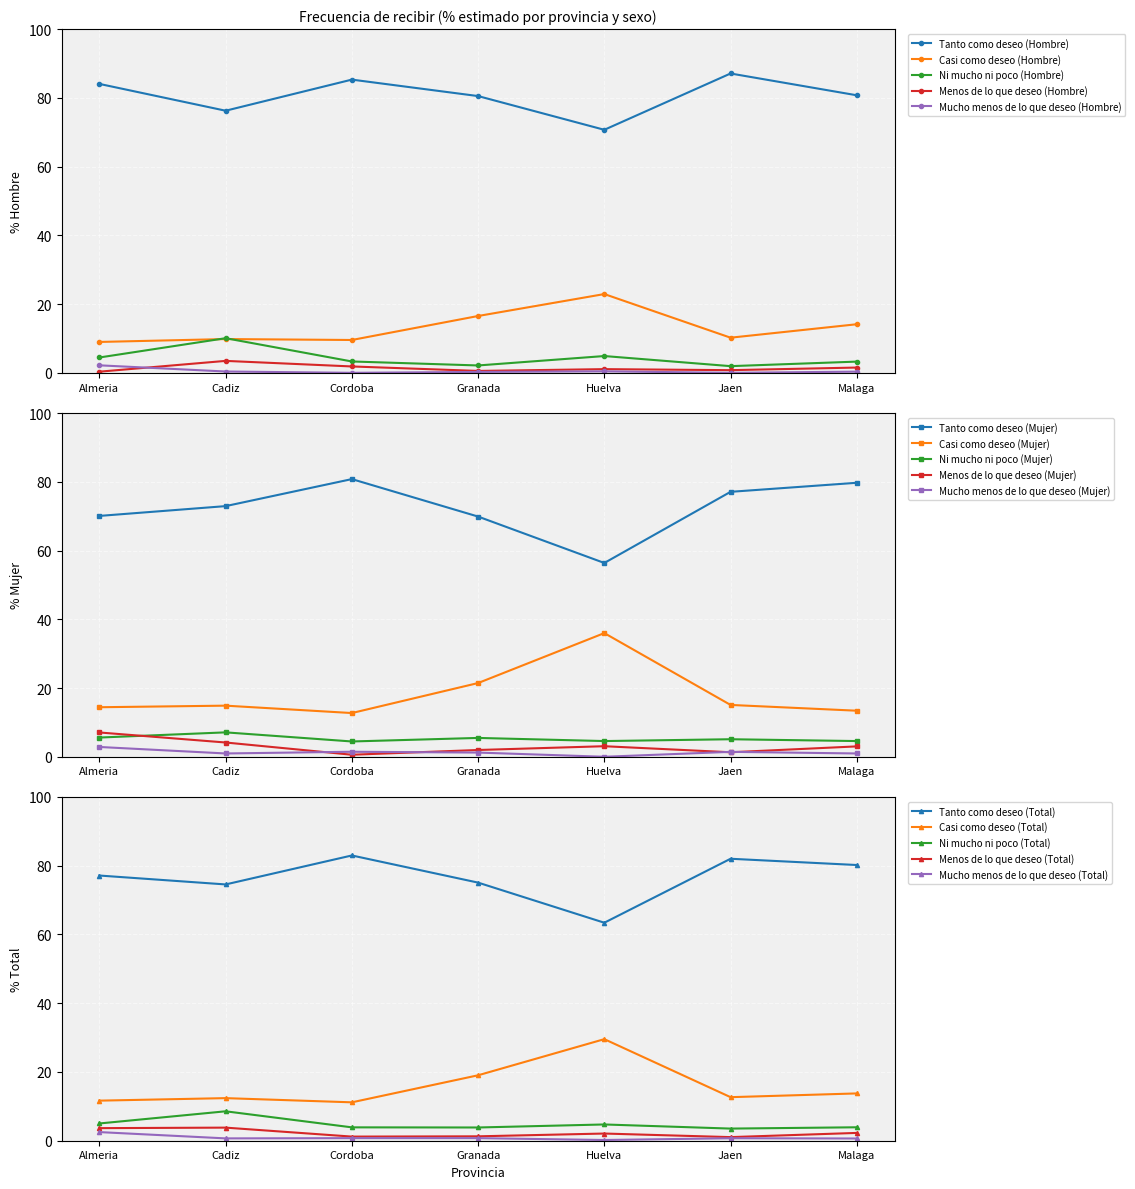

What is the average value of the Casi como deseo (Hombre) series?

13.2